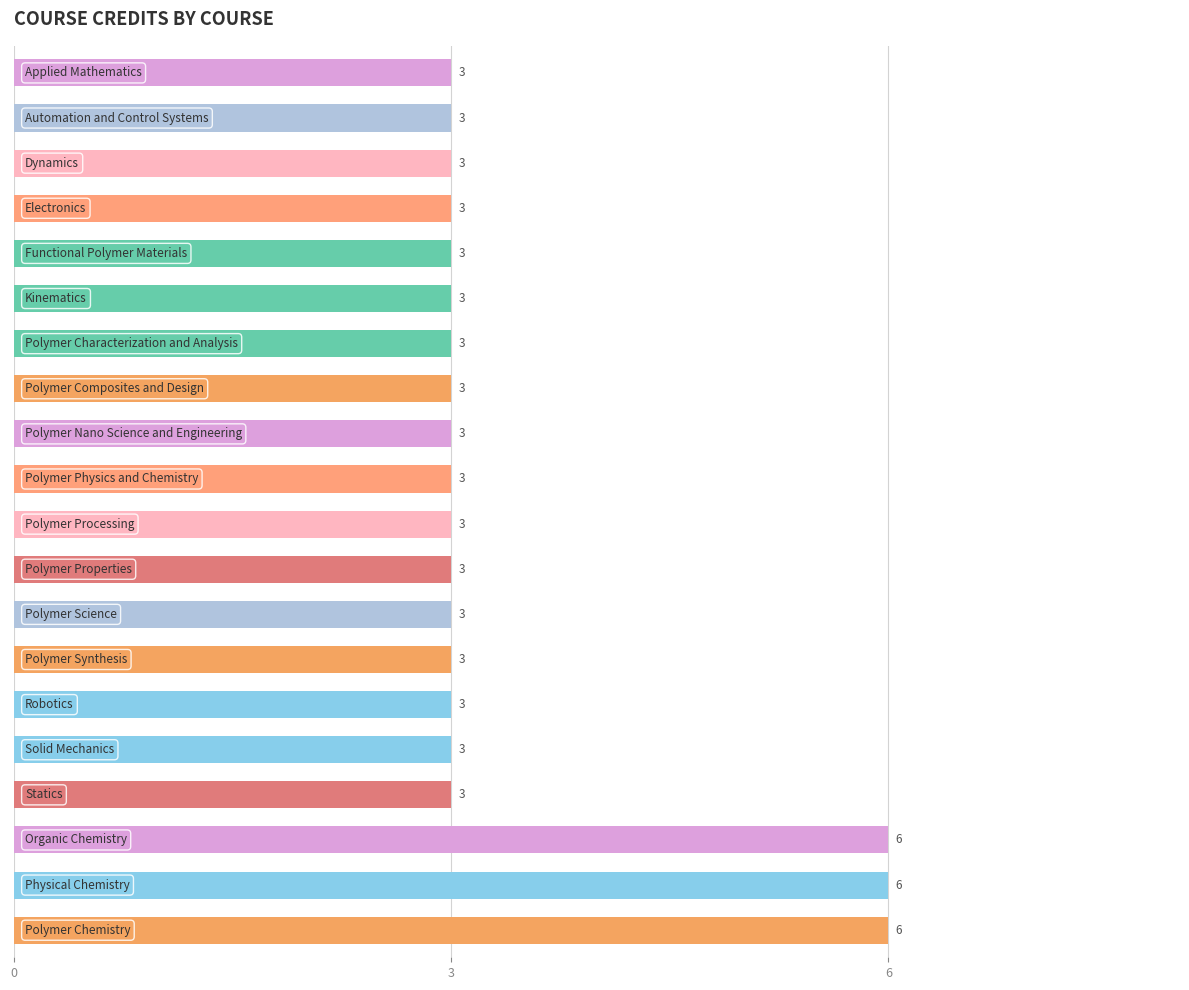

Count the values in the range 3 to 4.

17